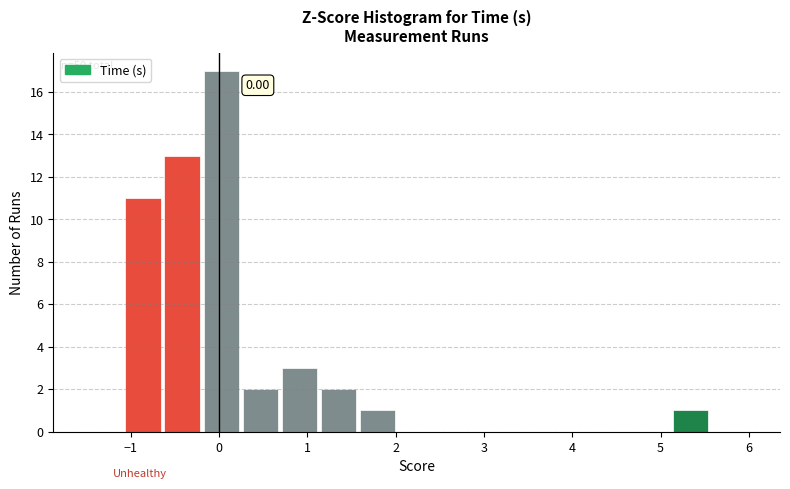

Which range on the x-axis has the tallest bar?

-0.2 to 0.3